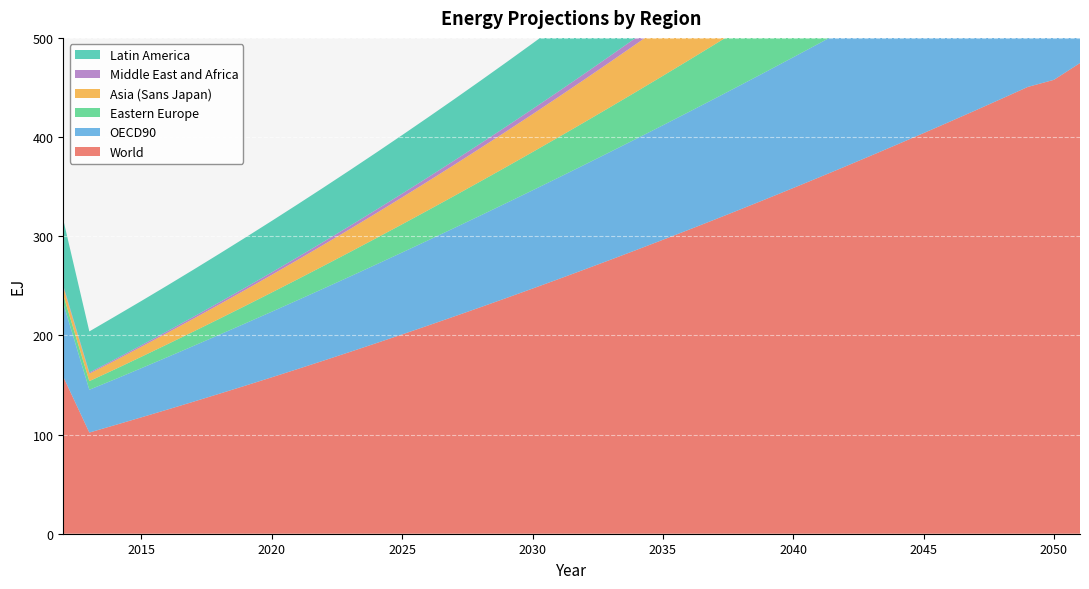

Reading right to left, extract all data points from this chart.

World: 2051=474.6	2050=457.7	2049=450.6	2048=438.7	2047=427.0	2046=415.4	2045=404.0	2044=392.6	2043=381.4	2042=370.4	2041=359.4	2040=348.6	2039=337.9	2038=327.4	2037=316.9	2036=306.6	2035=296.4	2034=286.3	2033=276.4	2032=266.5	2031=256.8	2030=247.2	2029=237.7	2028=228.4	2027=219.1	2026=210.0	2025=201.0	2024=192.1	2023=183.3	2022=174.7	2021=166.2	2020=157.7	2019=149.4	2018=141.3	2017=133.2	2016=125.2	2015=117.4	2014=109.7	2013=102.0	2012=158.3
OECD90: 2051=167.5	2050=161.6	2049=161.0	2048=157.8	2047=154.6	2046=151.3	2045=148.1	2044=144.9	2043=141.6	2042=138.3	2041=135.1	2040=131.8	2039=128.6	2038=125.3	2037=122.0	2036=118.8	2035=115.5	2034=112.2	2033=108.9	2032=105.6	2031=102.4	2030=99.1	2029=95.8	2028=92.5	2027=89.2	2026=85.9	2025=82.6	2024=79.3	2023=76.1	2022=72.8	2021=69.5	2020=66.2	2019=62.9	2018=59.6	2017=56.2	2016=52.9	2015=49.6	2014=46.3	2013=43.2	2012=74.0
Eastern Europe: 2051=93.9	2050=90.8	2049=87.7	2048=84.7	2047=81.7	2046=78.8	2045=75.9	2044=73.1	2043=70.3	2042=67.6	2041=64.9	2040=62.3	2039=59.7	2038=57.2	2037=54.7	2036=52.2	2035=49.8	2034=47.5	2033=45.2	2032=43.0	2031=40.7	2030=38.6	2029=36.5	2028=34.4	2027=32.4	2026=30.4	2025=28.4	2024=26.5	2023=24.7	2022=22.9	2021=21.1	2020=19.4	2019=17.7	2018=16.1	2017=14.5	2016=13.0	2015=11.5	2014=10.1	2013=8.7	2012=8.4
Asia (Sans Japan): 2051=103.8	2050=99.9	2049=96.2	2048=92.5	2047=88.8	2046=85.3	2045=81.8	2044=78.4	2043=75.0	2042=71.8	2041=68.6	2040=65.5	2039=62.4	2038=59.4	2037=56.5	2036=53.7	2035=50.9	2034=48.2	2033=45.6	2032=43.1	2031=40.6	2030=38.2	2029=35.8	2028=33.6	2027=31.3	2026=29.2	2025=27.1	2024=25.1	2023=23.2	2022=21.3	2021=19.5	2020=17.8	2019=16.1	2018=14.5	2017=13.0	2016=11.5	2015=10.1	2014=8.8	2013=7.5	2012=8.2
Middle East and Africa: 2051=13.4	2050=12.9	2049=12.5	2048=12.0	2047=11.6	2046=11.1	2045=10.7	2044=10.3	2043=9.9	2042=9.5	2041=9.1	2040=8.7	2039=8.3	2038=7.9	2037=7.6	2036=7.2	2035=6.9	2034=6.5	2033=6.2	2032=5.9	2031=5.5	2030=5.2	2029=4.9	2028=4.6	2027=4.3	2026=4.1	2025=3.8	2024=3.5	2023=3.3	2022=3.0	2021=2.8	2020=2.6	2019=2.3	2018=2.1	2017=1.9	2016=1.7	2015=1.5	2014=1.3	2013=1.1	2012=1.3
Latin America: 2051=96.0	2050=92.5	2049=93.2	2048=91.8	2047=90.4	2046=88.9	2045=87.5	2044=86.1	2043=84.7	2042=83.2	2041=81.8	2040=80.4	2039=79.0	2038=77.5	2037=76.1	2036=74.7	2035=73.3	2034=71.9	2033=70.4	2032=69.0	2031=67.6	2030=66.1	2029=64.7	2028=63.3	2027=61.9	2026=60.4	2025=59.0	2024=57.6	2023=56.1	2022=54.7	2021=53.3	2020=51.8	2019=50.4	2018=49.0	2017=47.5	2016=46.1	2015=44.6	2014=43.2	2013=41.5	2012=66.4